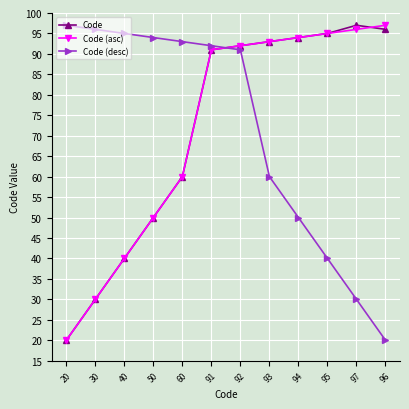

True or false: Code (asc) has a value of 42 at 30.

False